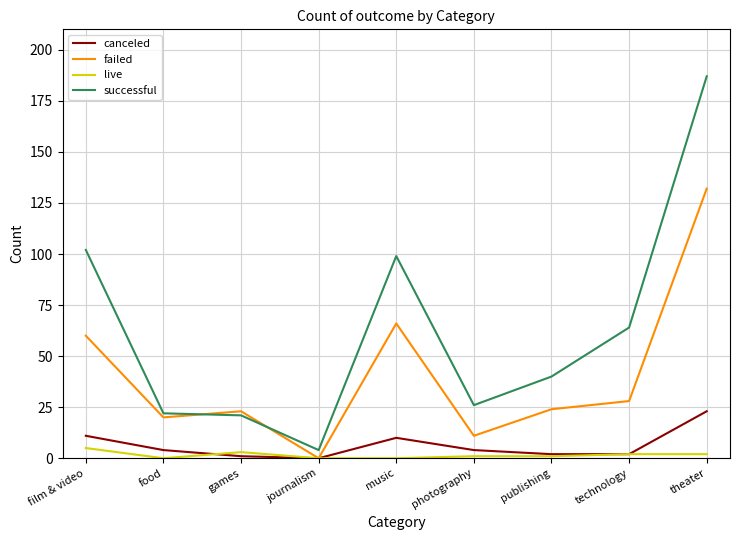

Which series has the largest range (max minus min)?

successful